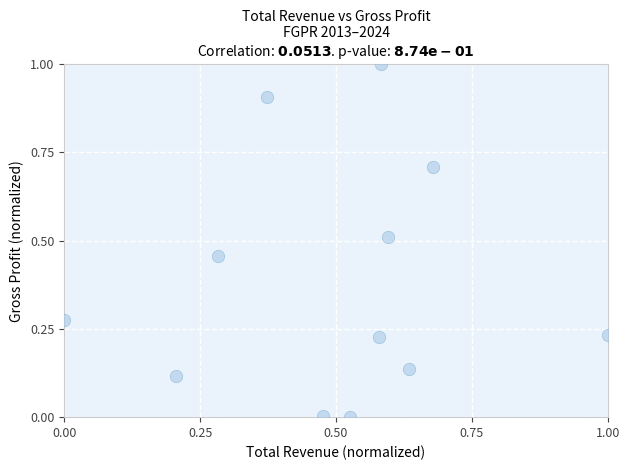

What is the average Y value?

0.4